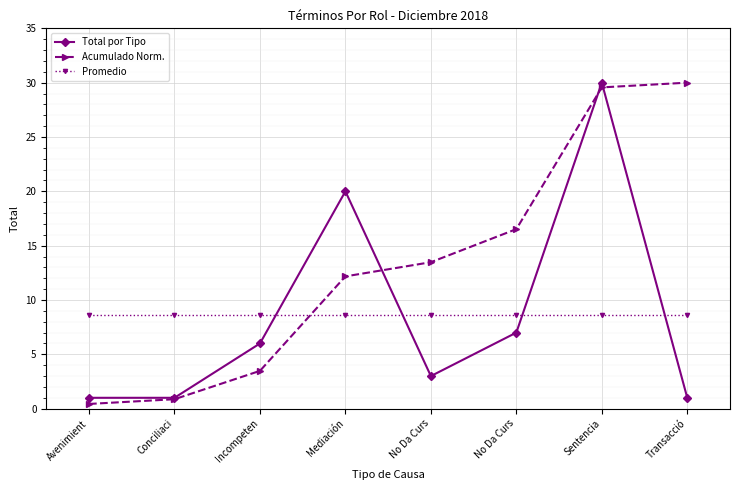

What is the minimum value for Promedio?

8.6